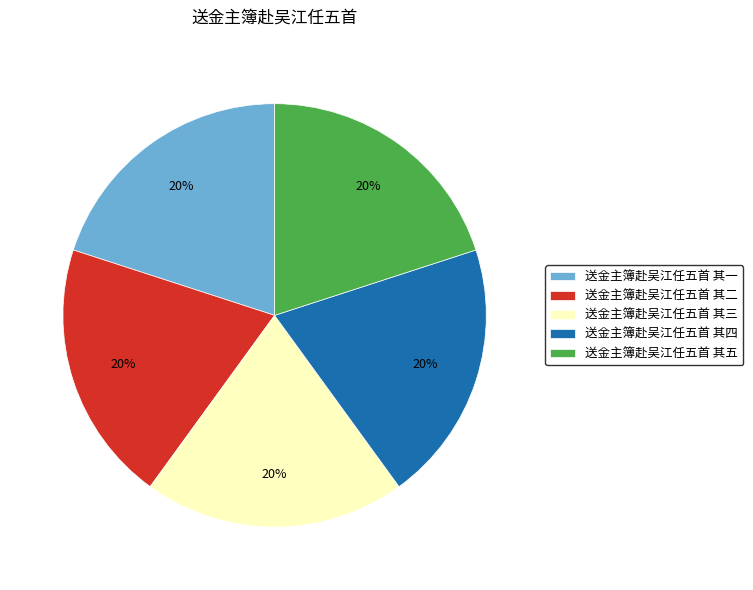

The 送金主簿赴吴江任五首 其二 slice represents 10% of the pie. True or false?

False